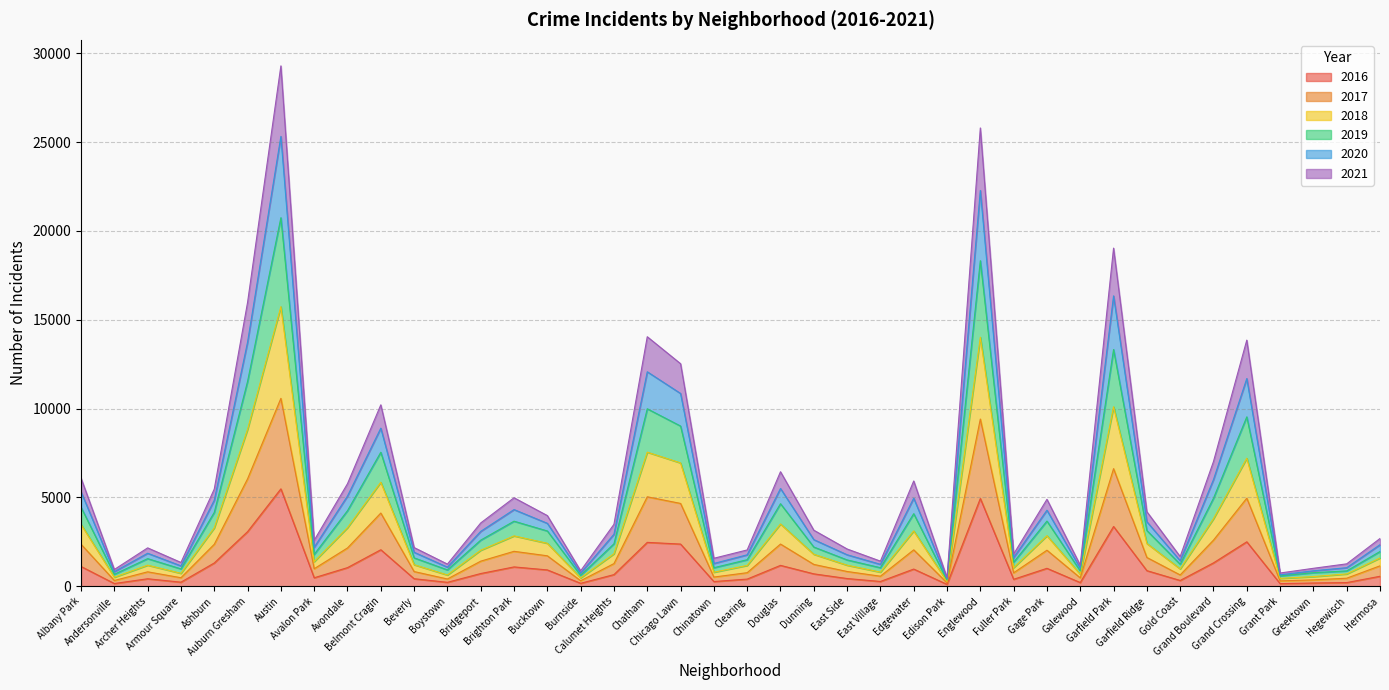

What position from the left is Brighton Park?

14